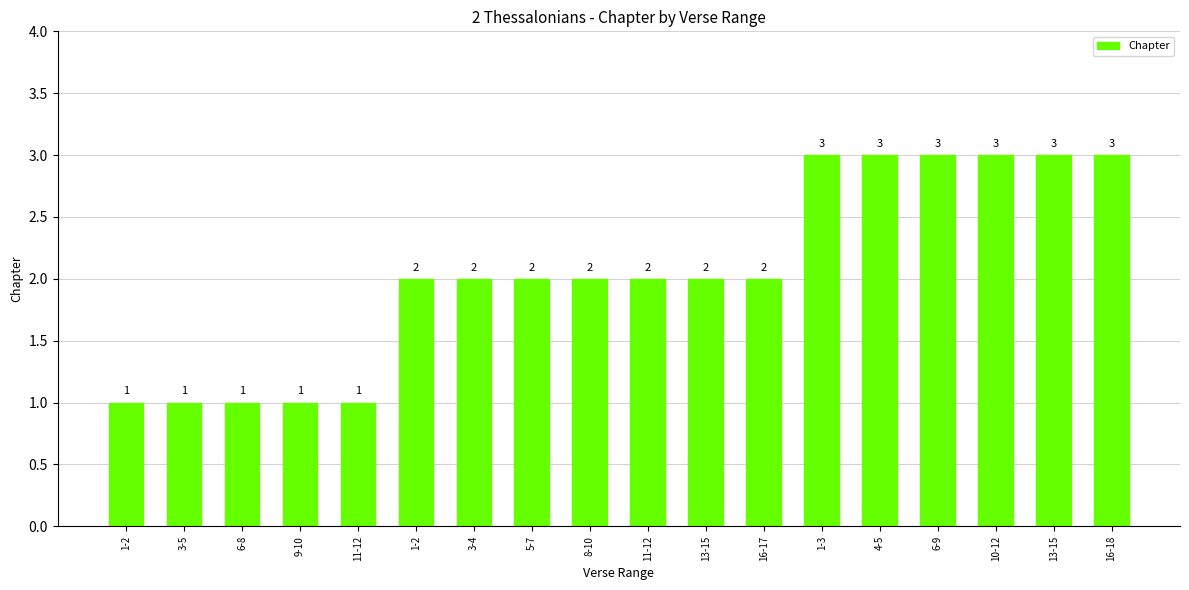

How many values are below 2?

5